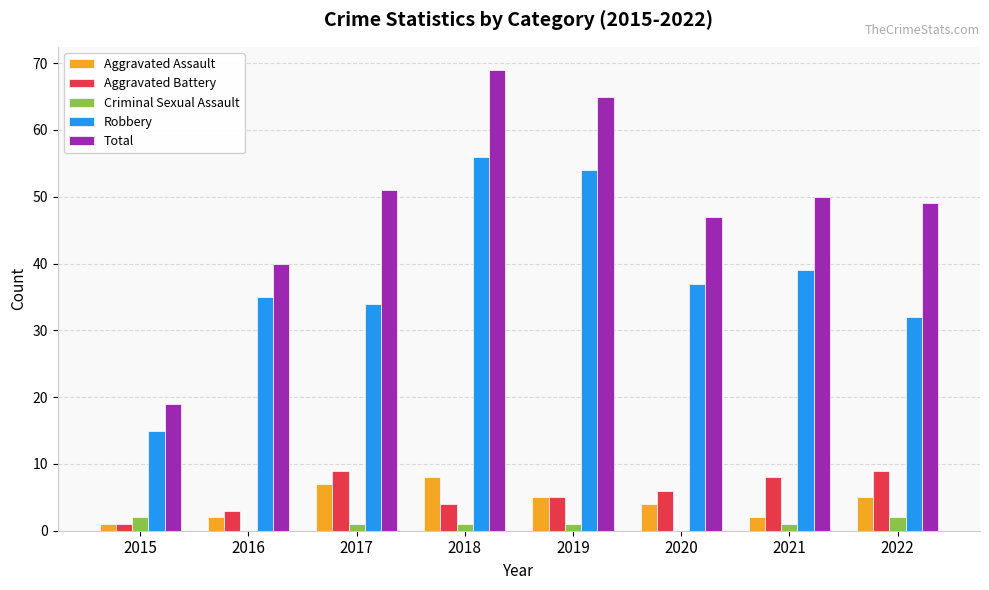

Are the bars grouped side by side (vs. stacked)?

Yes